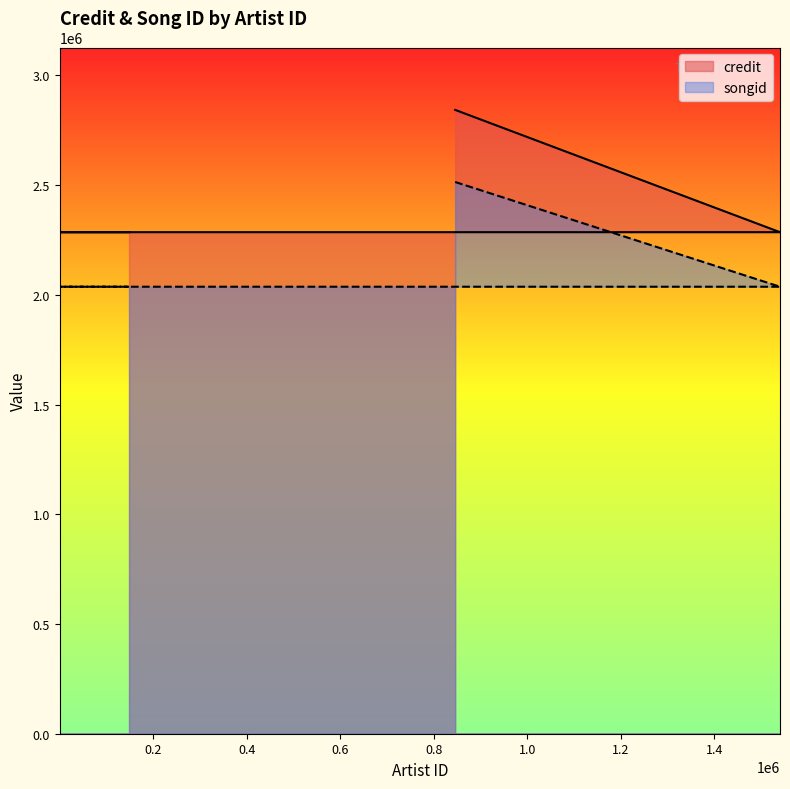

True or false: songid has more than 0 interior local peaks.

False